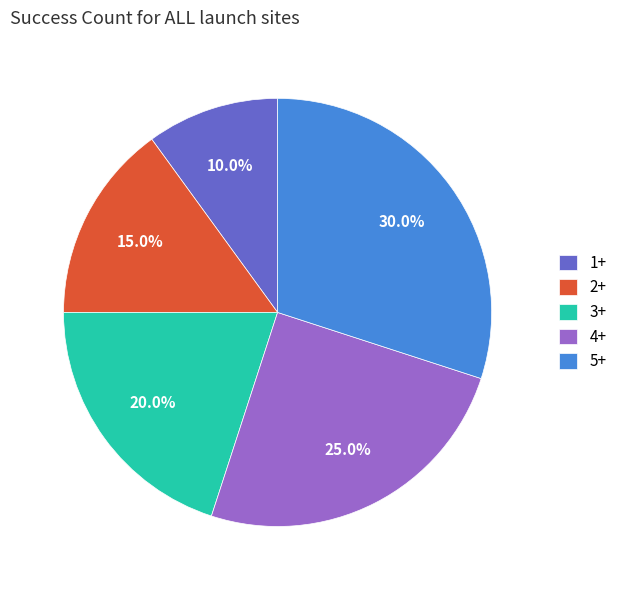

What is the ratio of the value at 3+ to the value at 1+?

2.0